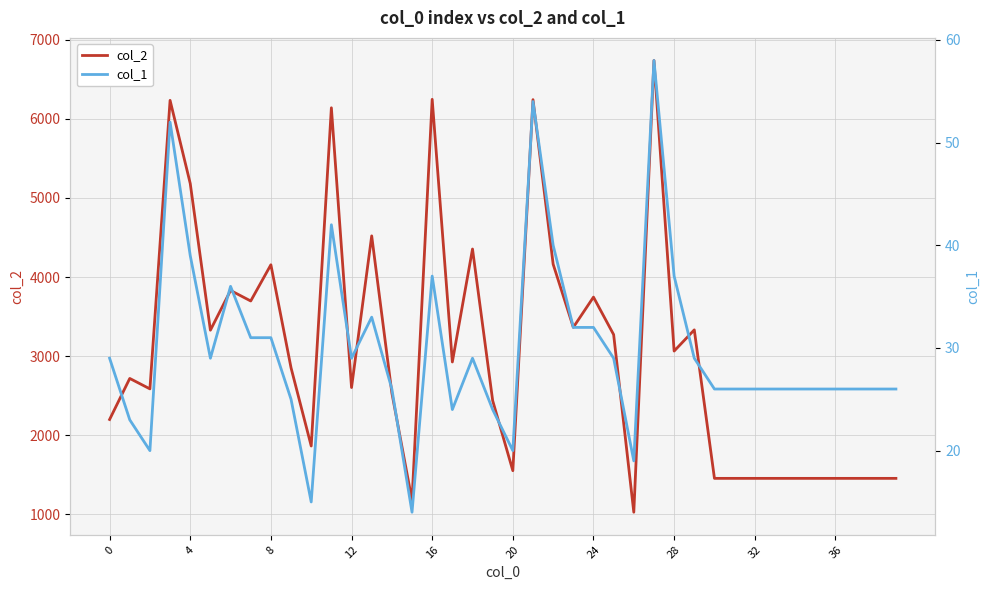

Which category has the highest value in the col_2 series?

27